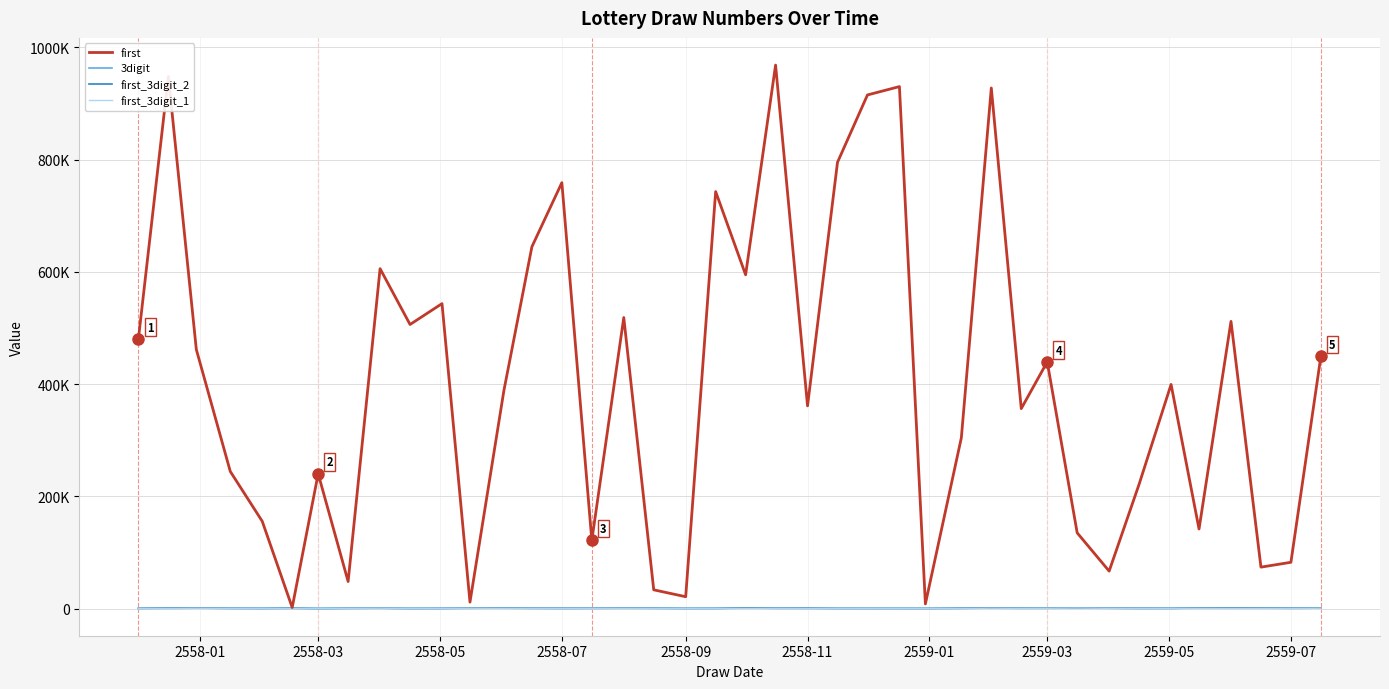

Does the chart display data point markers on the line(s)?

No